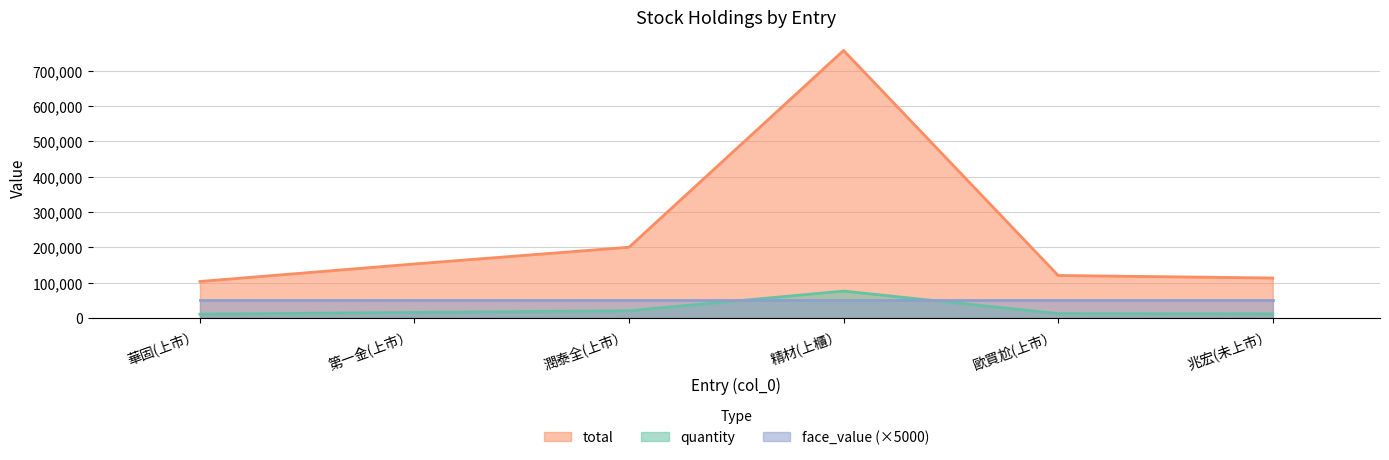

True or false: quantity and total intersect in this chart.

False